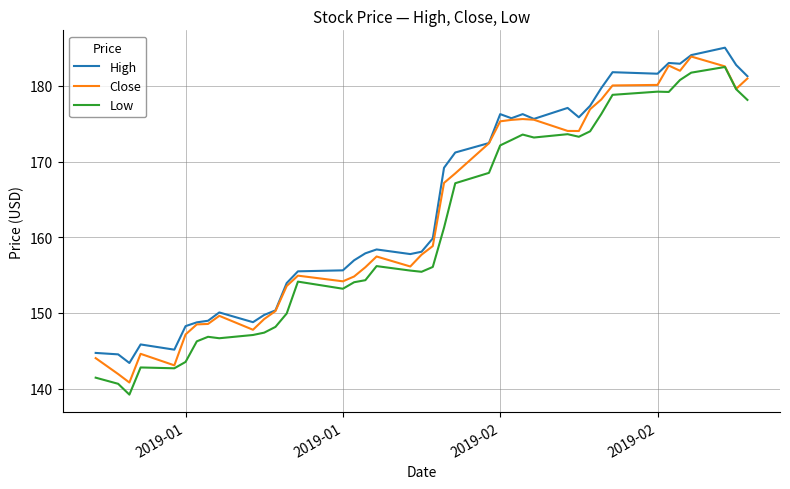

What is the smallest value displayed?

139.2